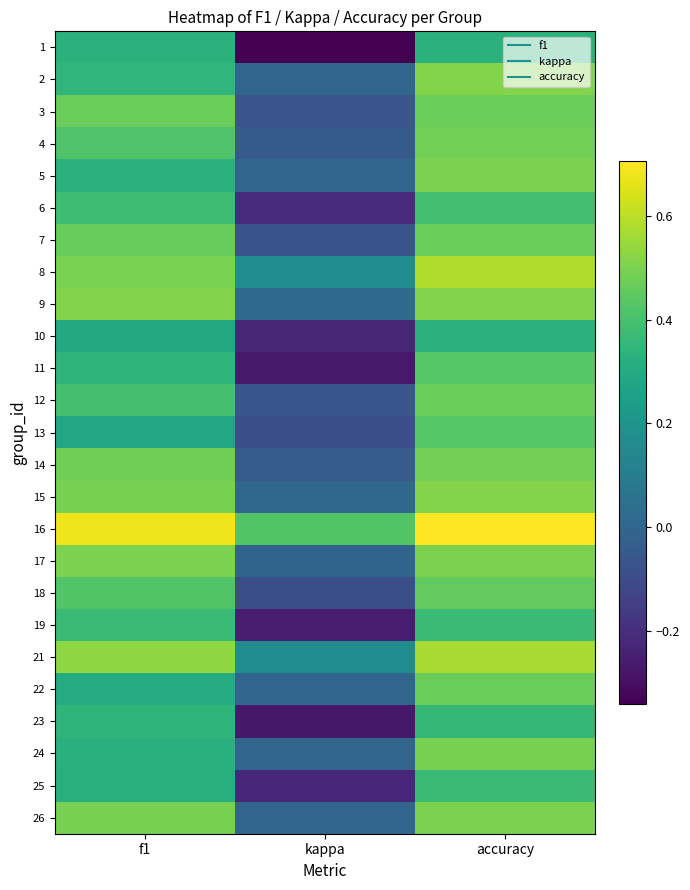

At kappa, list the series in order from largest to smallest.

16, 21, 8, 9, 15, 2, 5, 22, 24, 26, 17, 14, 4, 12, 3, 7, 18, 13, 6, 25, 10, 19, 11, 23, 1